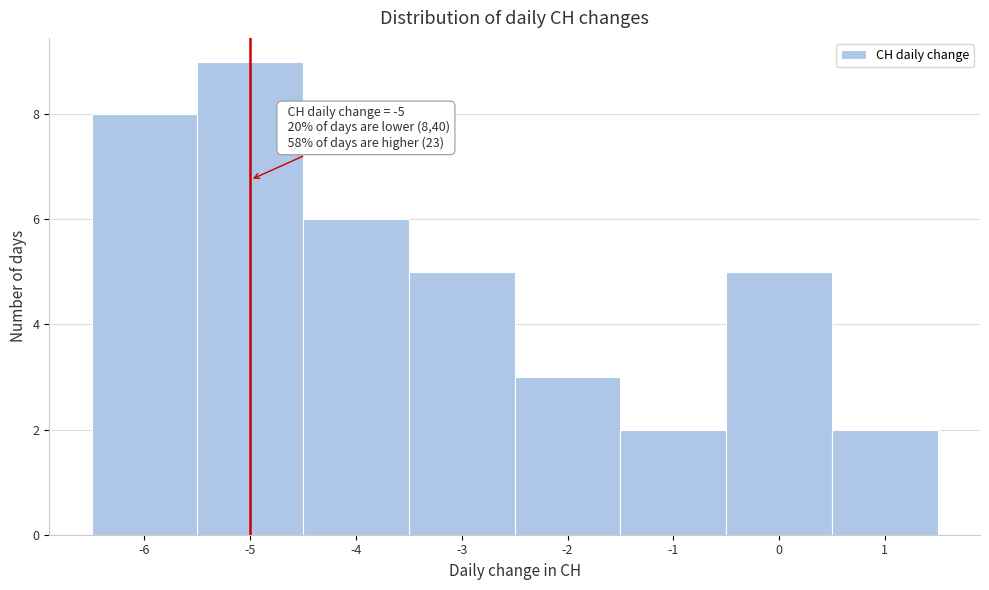

Over which range of the x-axis is the bar tallest?

-5.5 to -4.5